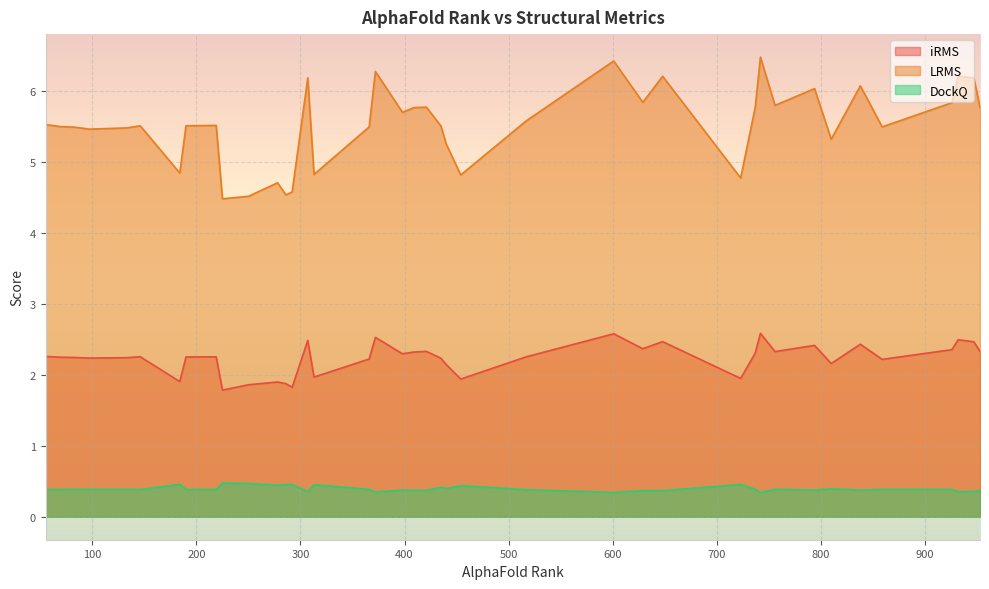

What is the spread (max minus min) of values at 225?

4.0